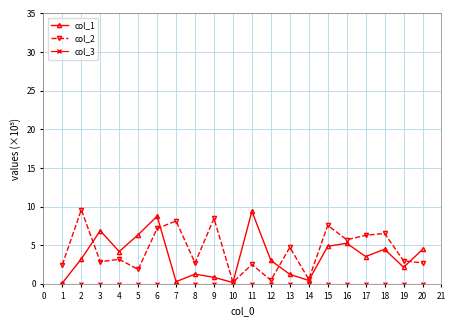

What is the sum of all col_1 values?

70.8